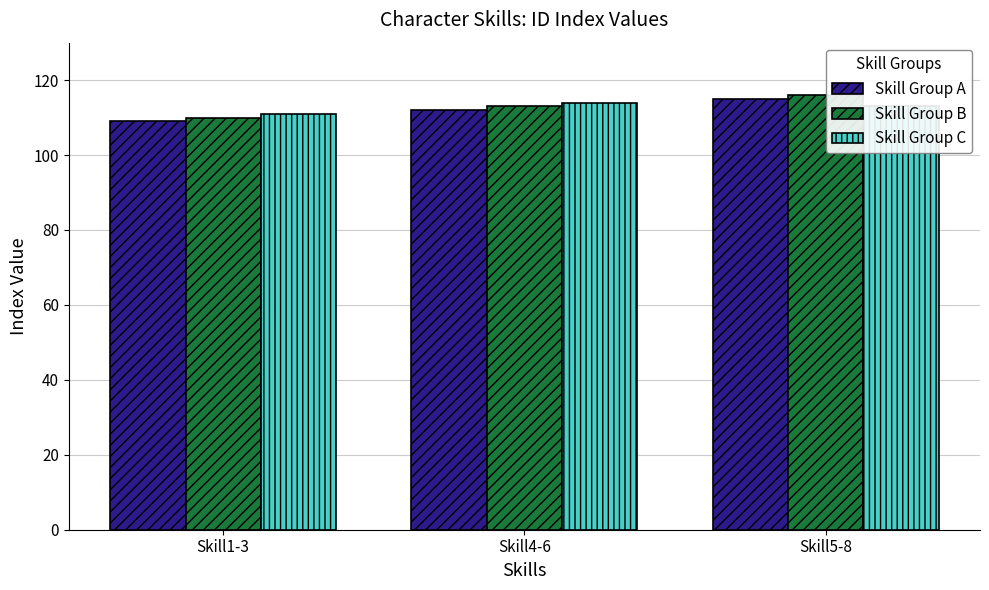

Reading left to right, transcribe all the data shown in this chart.

Skill Group A: Skill1-3=109	Skill4-6=112	Skill5-8=115
Skill Group B: Skill1-3=110	Skill4-6=113	Skill5-8=116
Skill Group C: Skill1-3=111	Skill4-6=114	Skill5-8=113